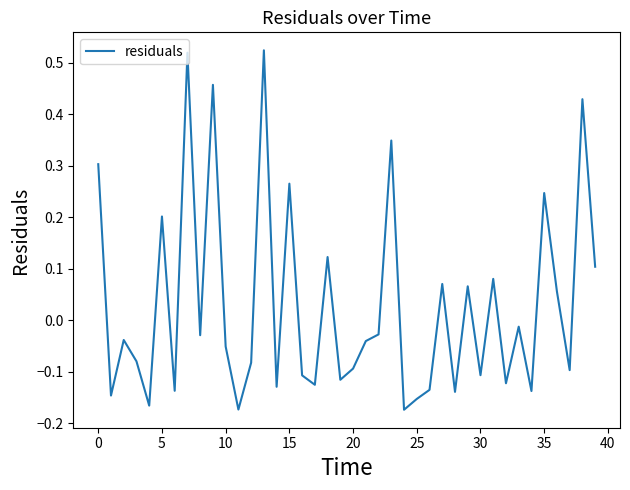

What is the difference between the maximum and minimum values?

0.7